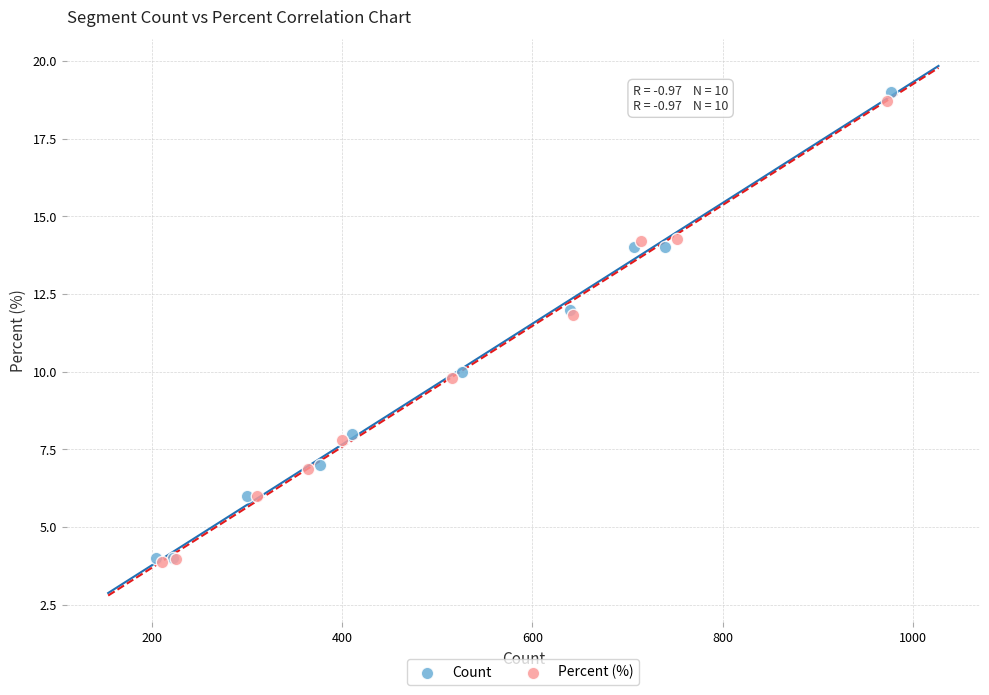

Which series has the widest spread of Y values?

Count